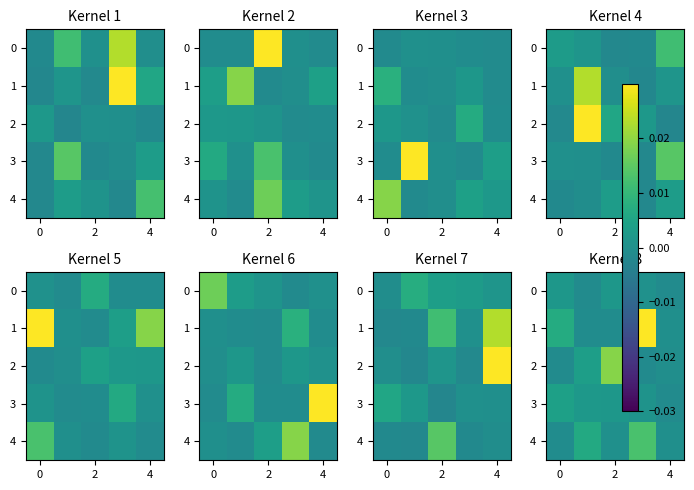

At how many categories does at least one series exceed 0?

4